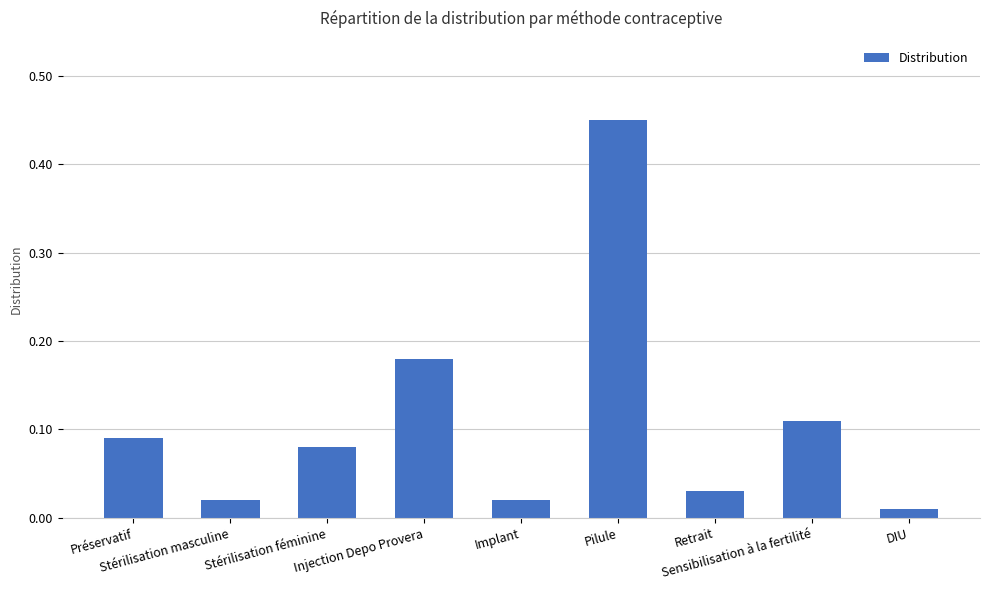

What is the change in value from Injection Depo Provera to Pilule?

+0.3